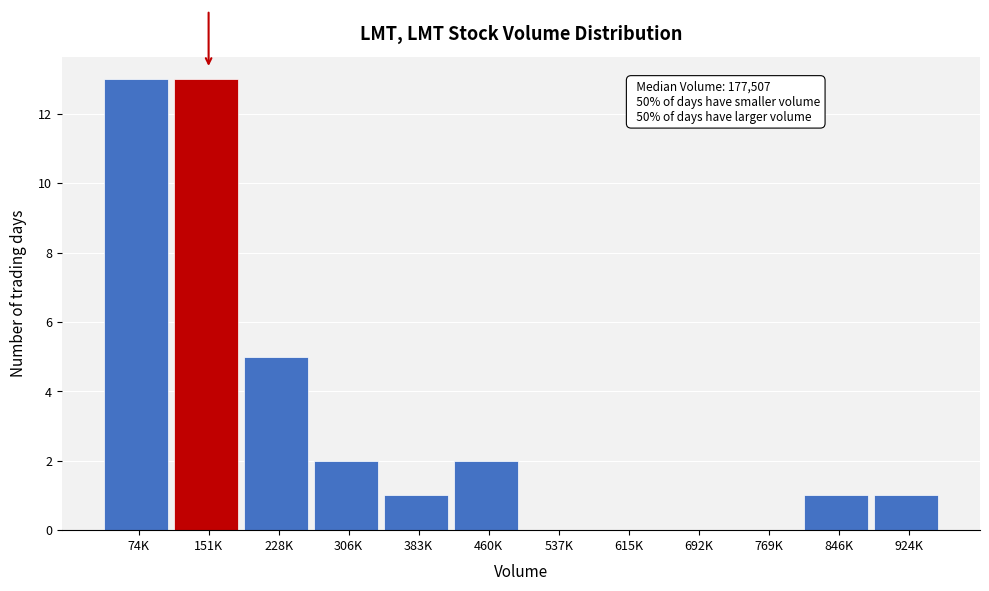

Reading left to right, what are all the values shown in this chart?

74K=13	151K=13	228K=5	306K=2	383K=1	460K=2	537K=0	615K=0	692K=0	769K=0	846K=1	924K=1